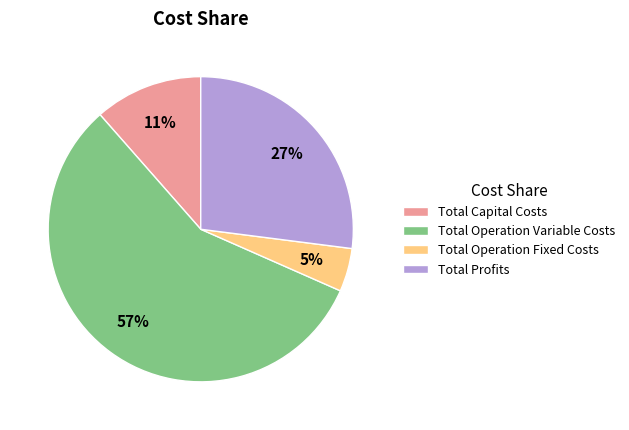

Which category has the smallest portion of the pie?

Total Operation Fixed Costs